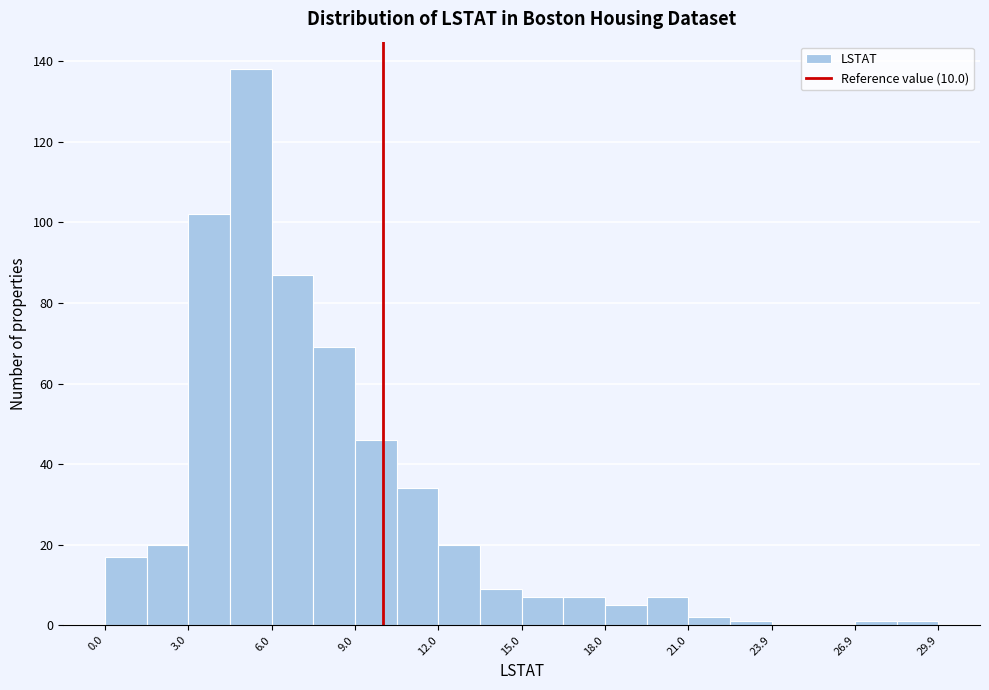

Around what value on the x-axis is the tallest bar? Give the approximate position of its centre, as read against the axis.

5.0